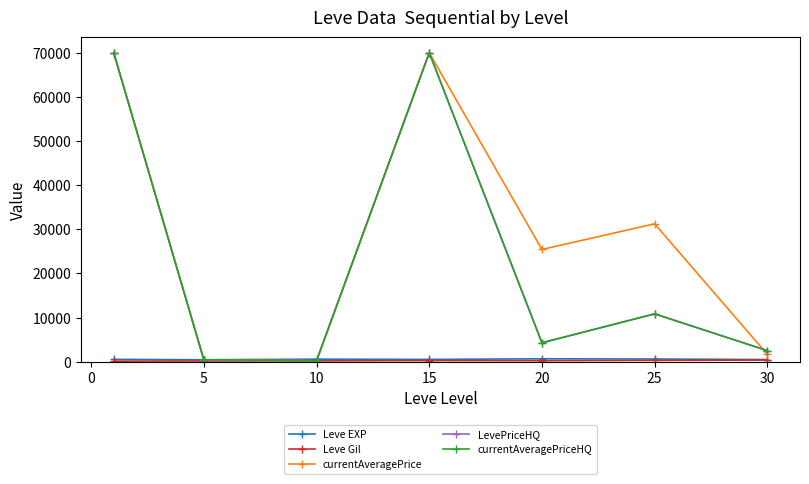

Which series has the largest total across all categories?

currentAveragePrice